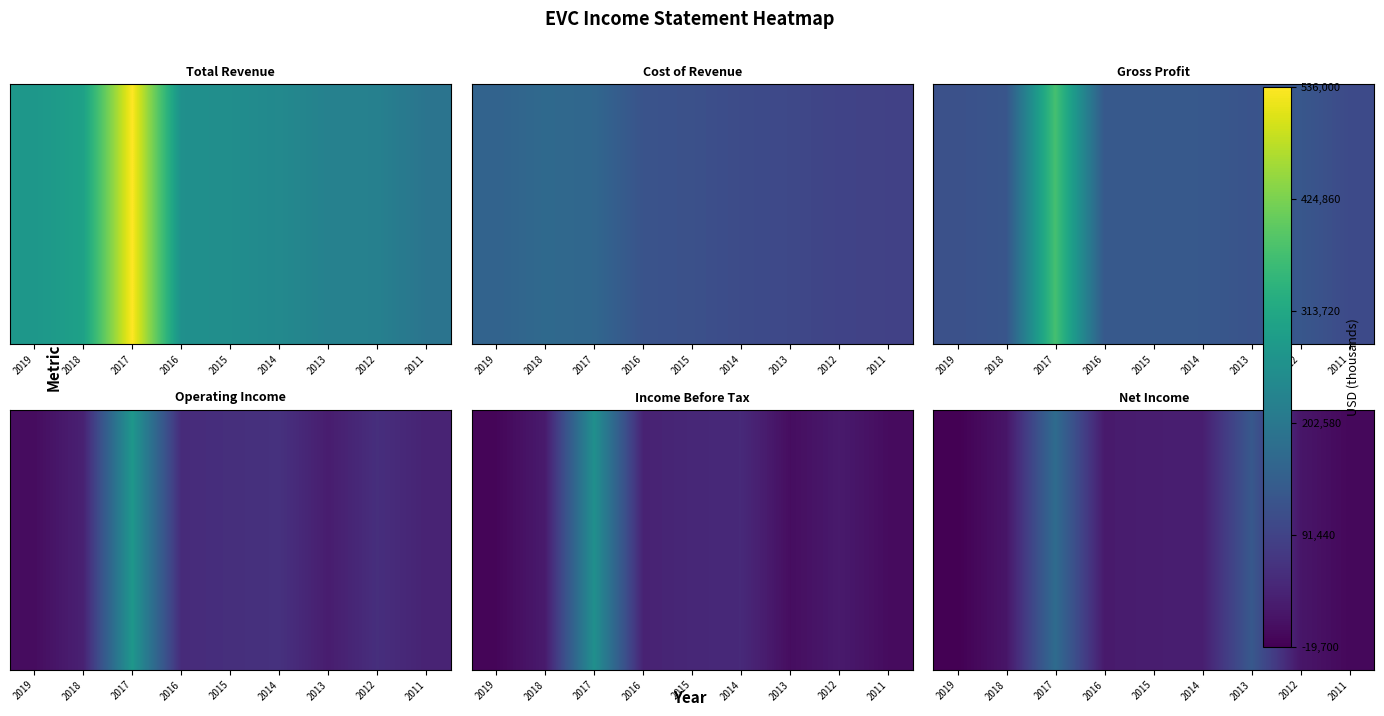

Which has a higher value, 2011 or 2015?

2015